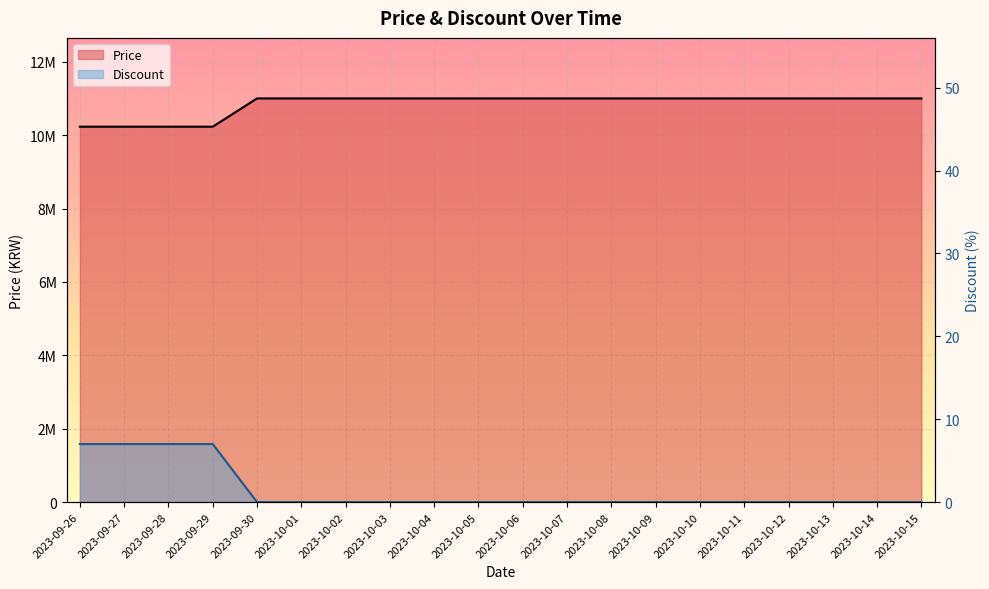

Which label corresponds to the smallest value in the chart?

2023-09-30